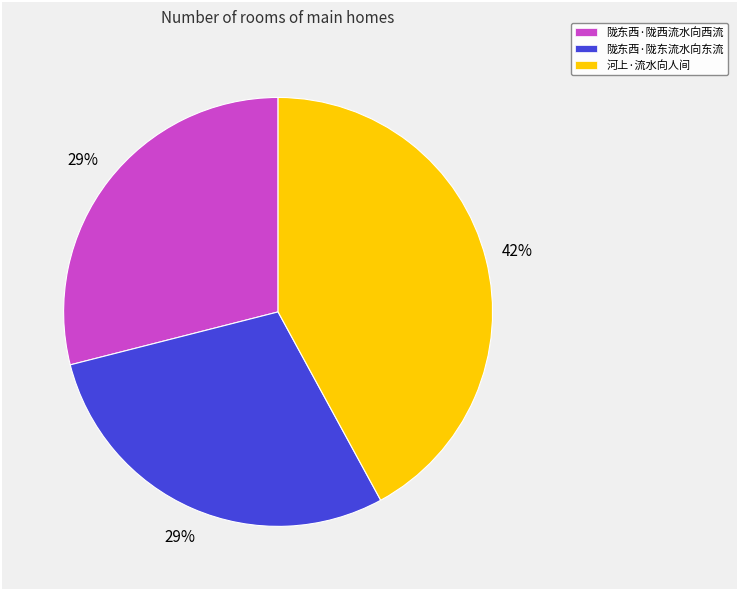

What percentage is the 陇东西·陇西流水向西流 slice, to the nearest percent?

29%